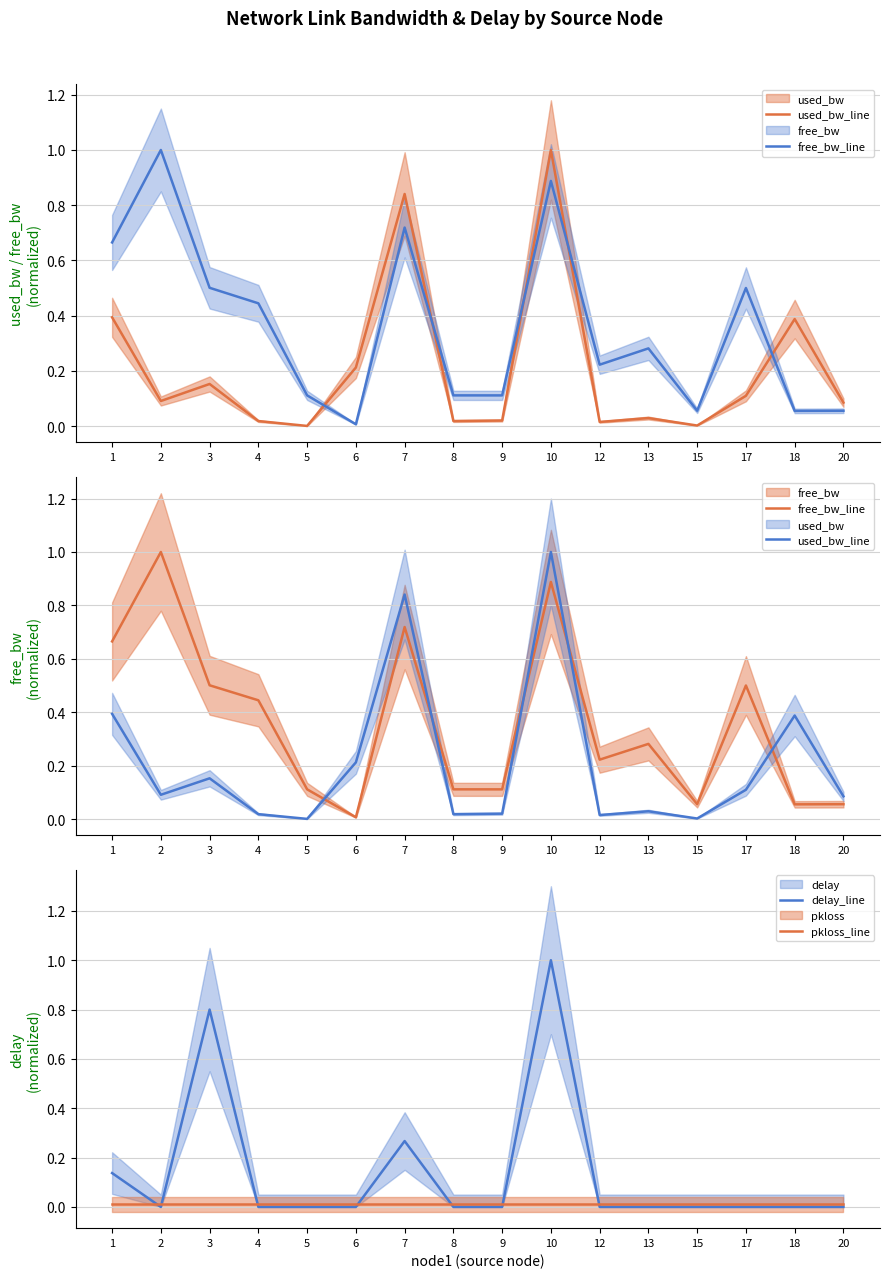

Is it true that free_bw_line equals 0.2 at 4?

False